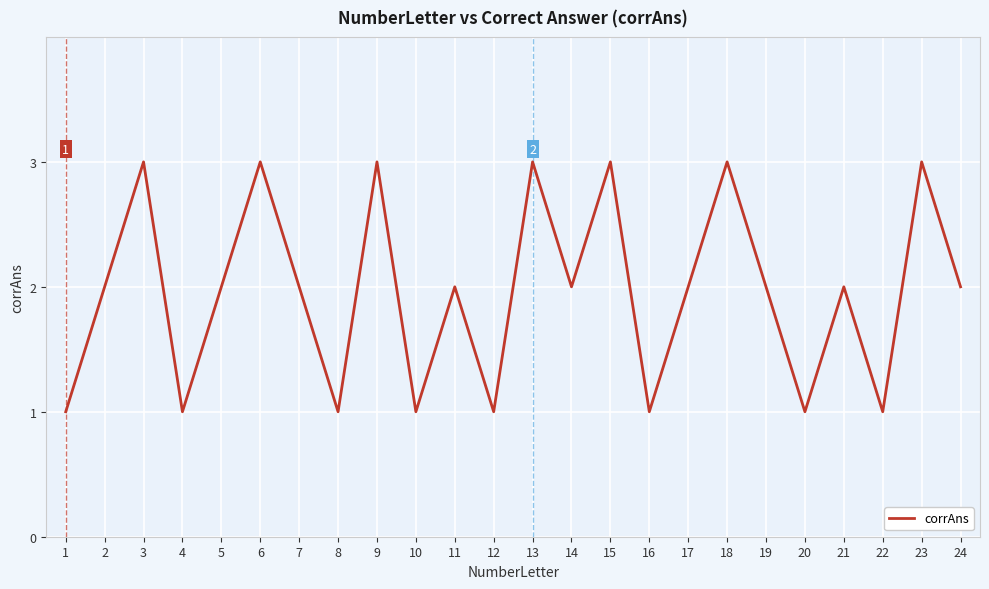

What is the maximum value shown in the chart?

3